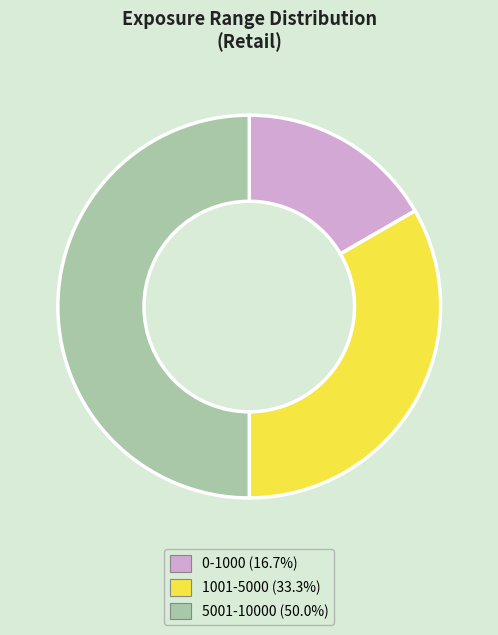

Combined, do 5001-10000 and 1001-5000 account for over 50%?

Yes